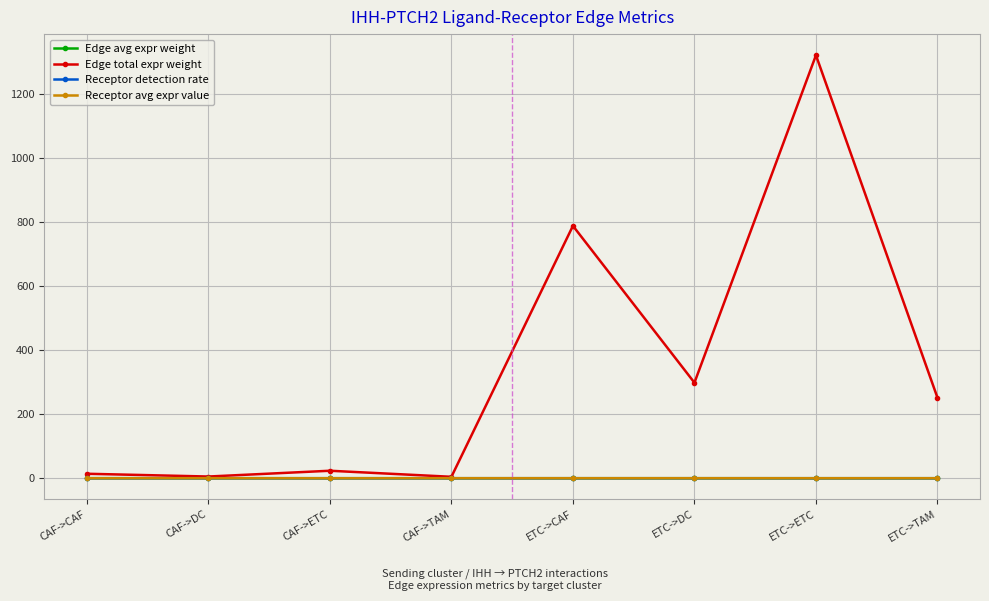

What position from the left is ETC->TAM?

8